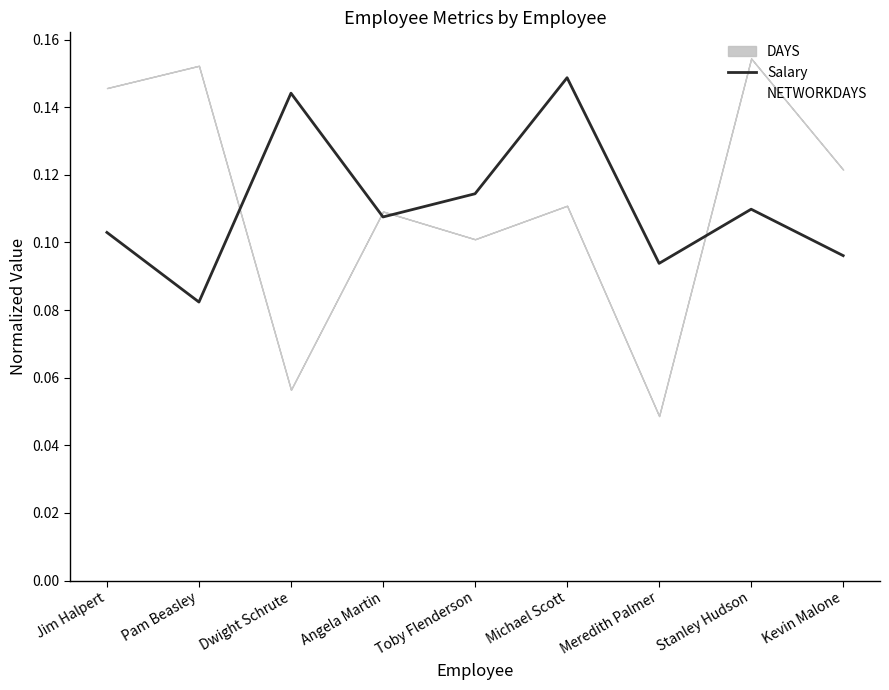

The Salary series shows 0.2 at Kevin Malone. True or false?

False